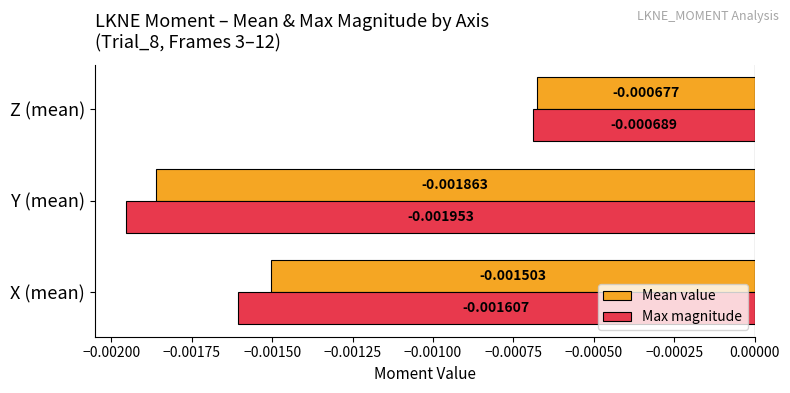

At which category does the chart reach its minimum across all series?

Y (mean)